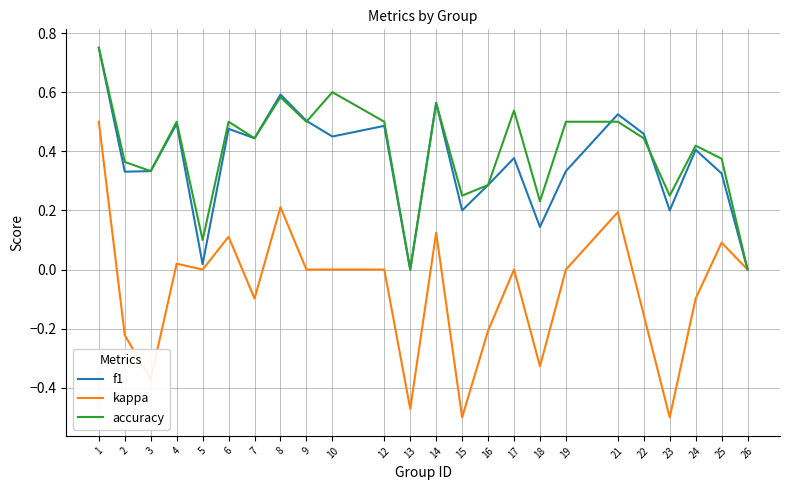

Is the value of f1 at 13 greater than the value of kappa at 24?

Yes